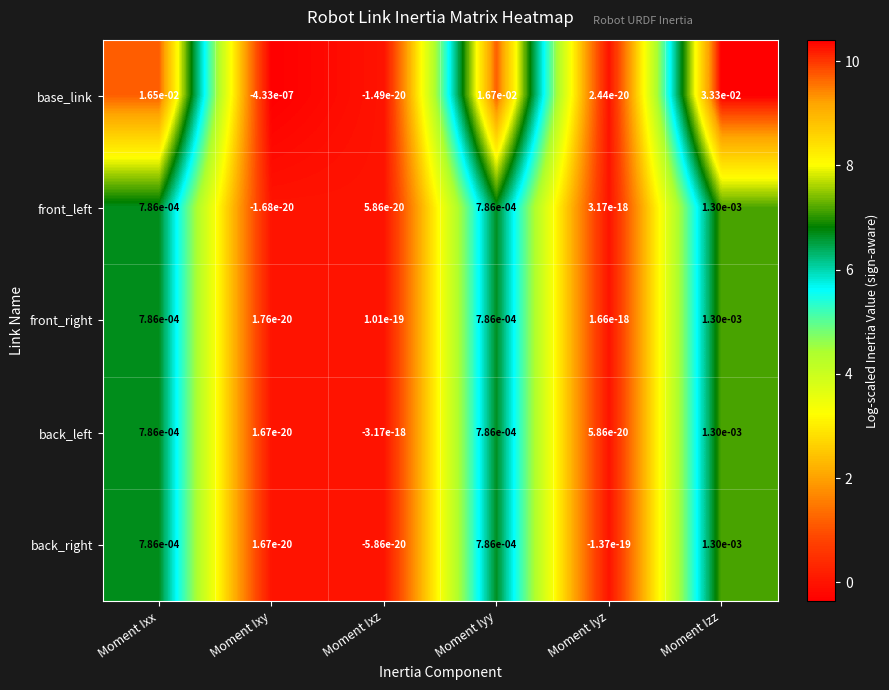

The value of front_left at Moment Iyz is 0.0. True or false?

True